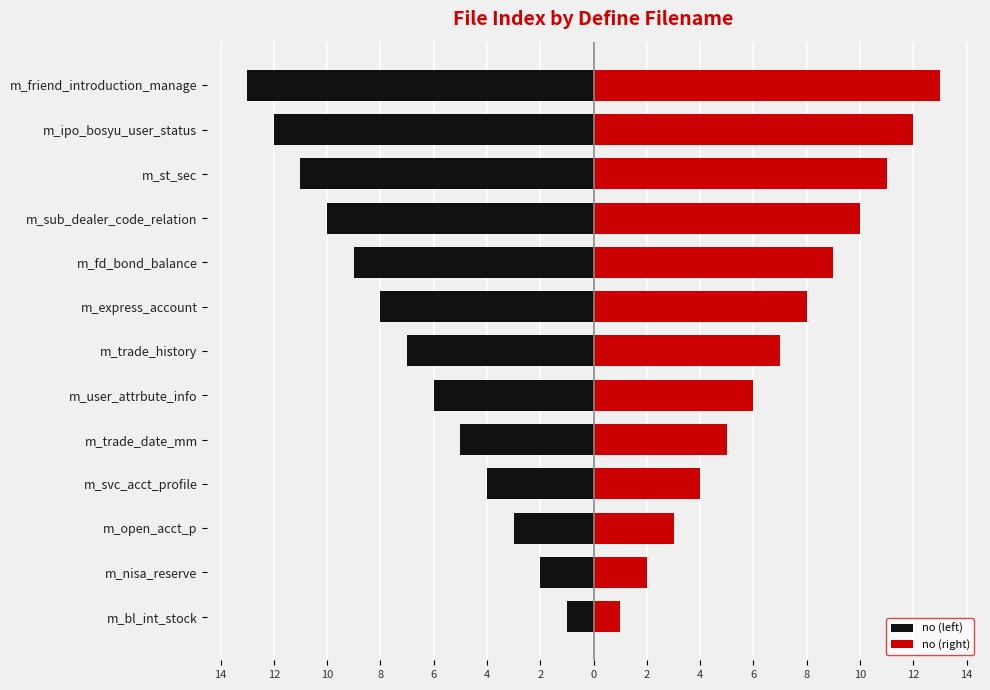

Are the bars grouped side by side (vs. stacked)?

Yes